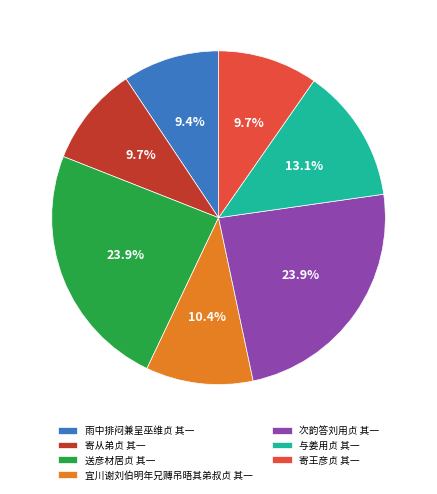

Which has a higher value, 送彦材居贞 其一 or 雨中排闷兼呈巫维贞 其一?

送彦材居贞 其一